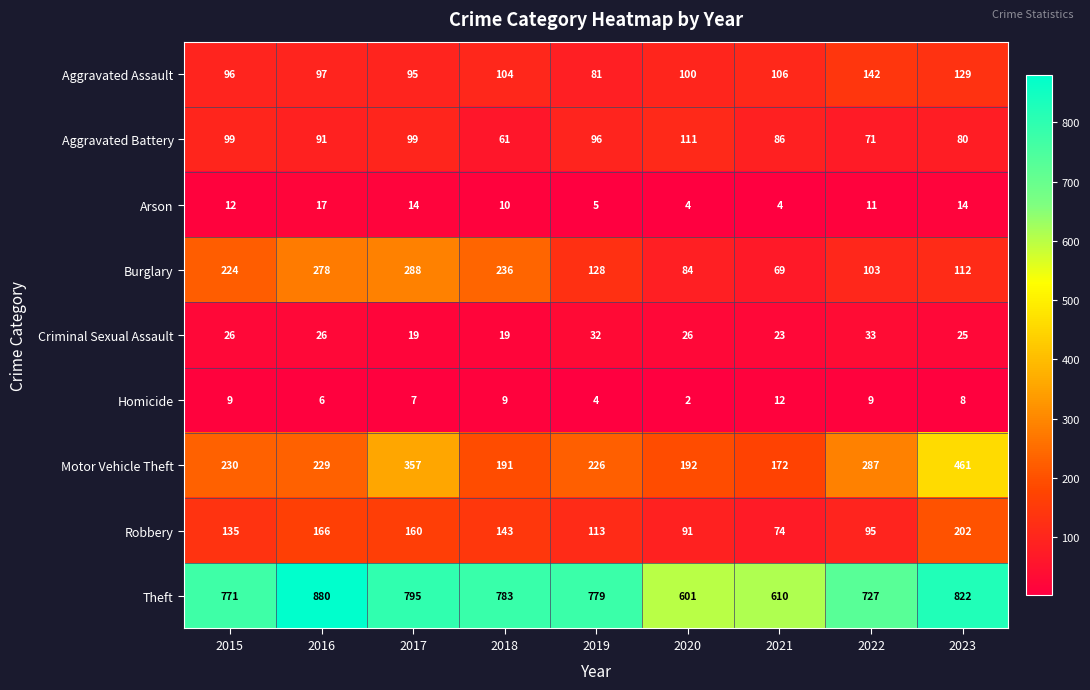

Rank the series at 2015 from highest to lowest value.

Theft, Motor Vehicle Theft, Burglary, Robbery, Aggravated Battery, Aggravated Assault, Criminal Sexual Assault, Arson, Homicide